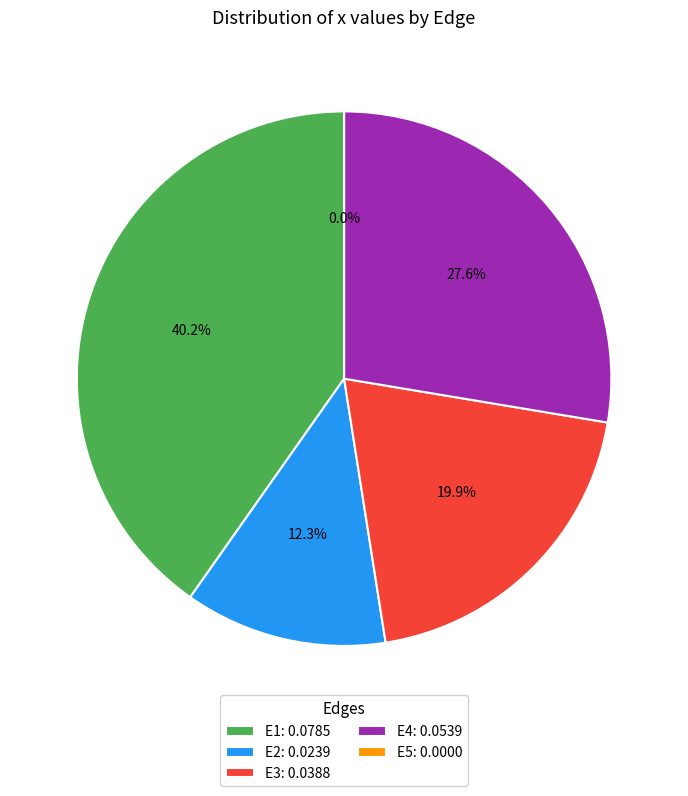

What is the total percentage of E1 and E4?

67.9%